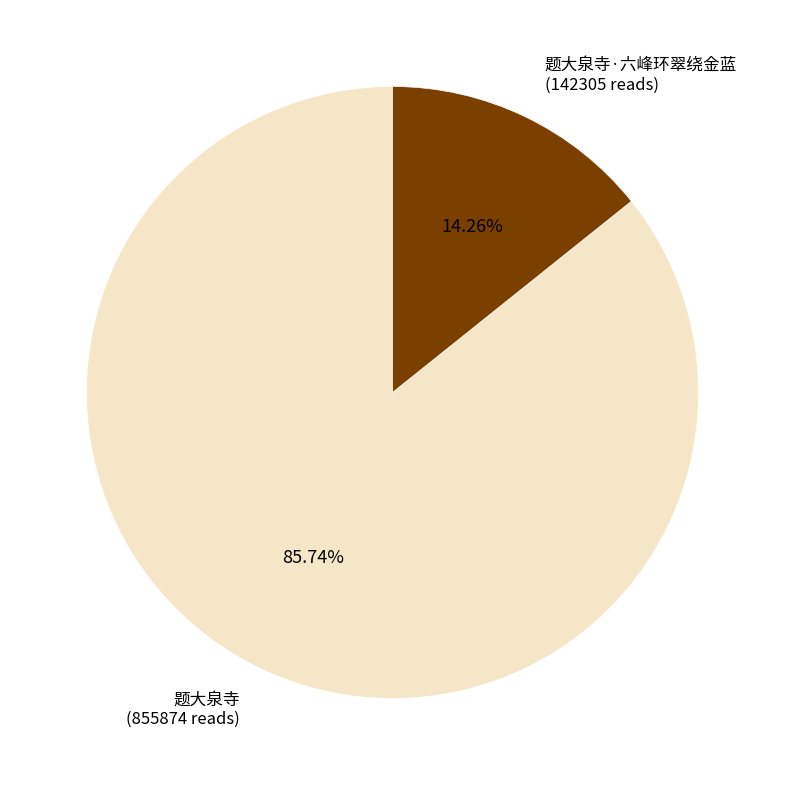

To the nearest percent, what is the difference between the 题大泉寺·六峰环翠绕金蓝 and 题大泉寺 slice percentages?

71%